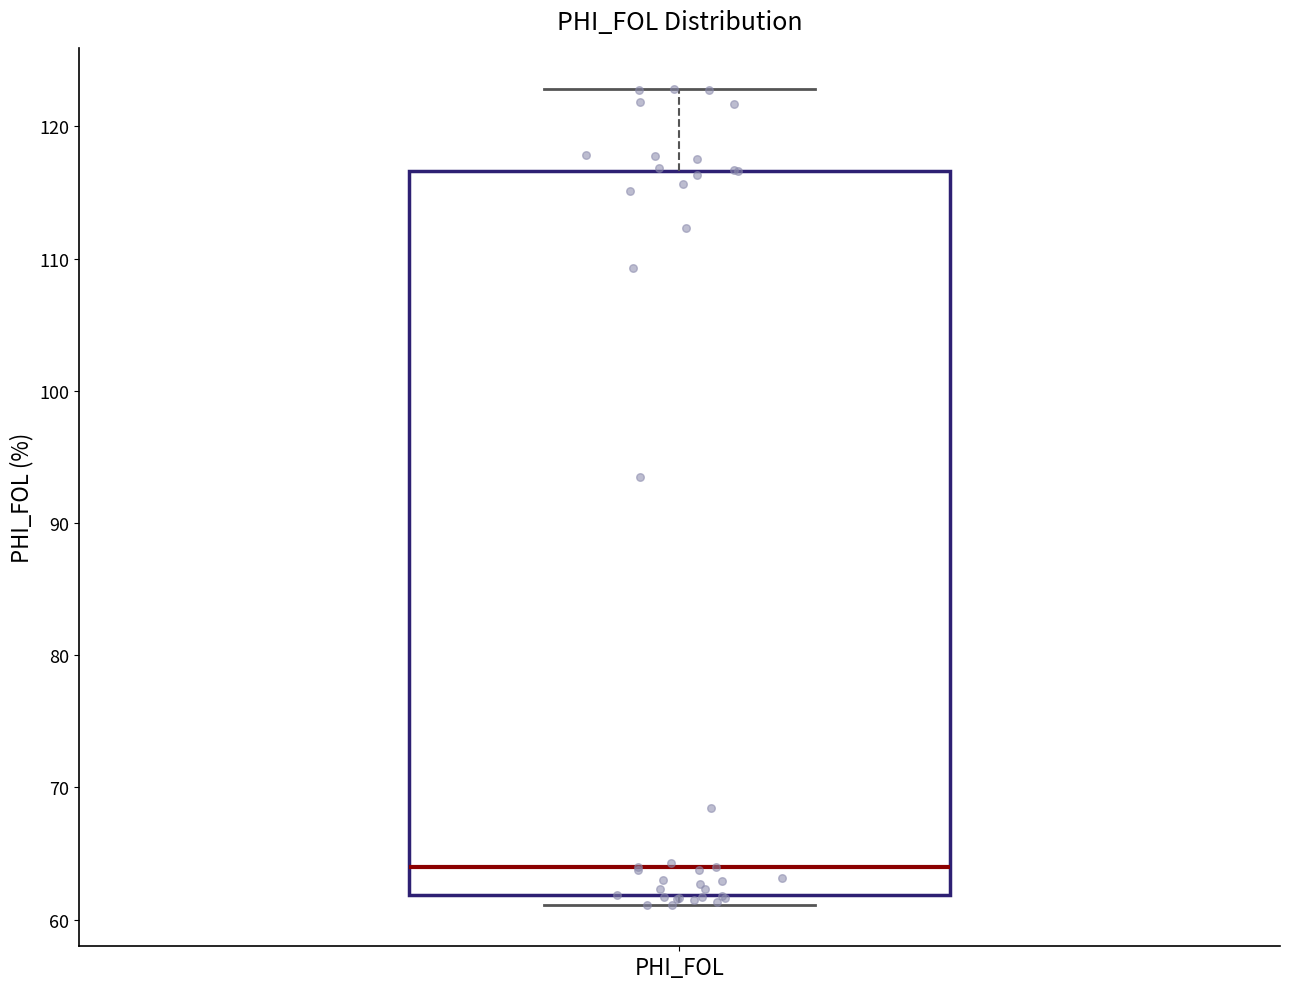

Where is the upper edge of the box for PHI_FOL on the y-axis? The values are not printed on the chart, so give them approximately, as read against the axis.

117